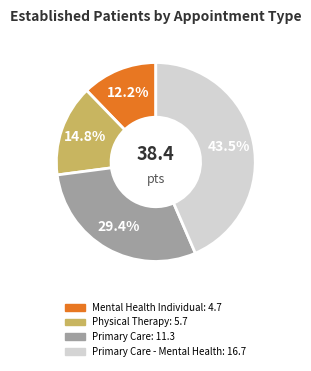

Does any single category account for the majority?

No